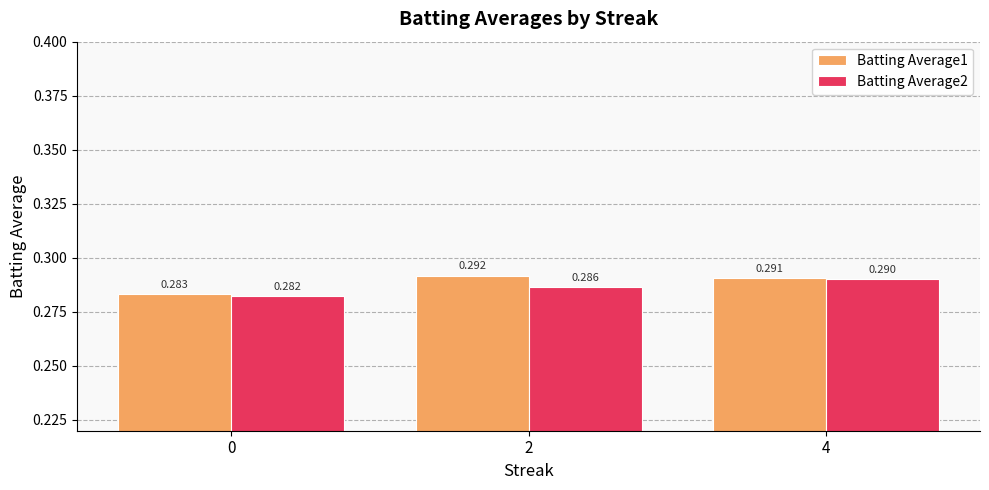

What is the sum of the Batting Average2 values at 4 and 0?

0.6